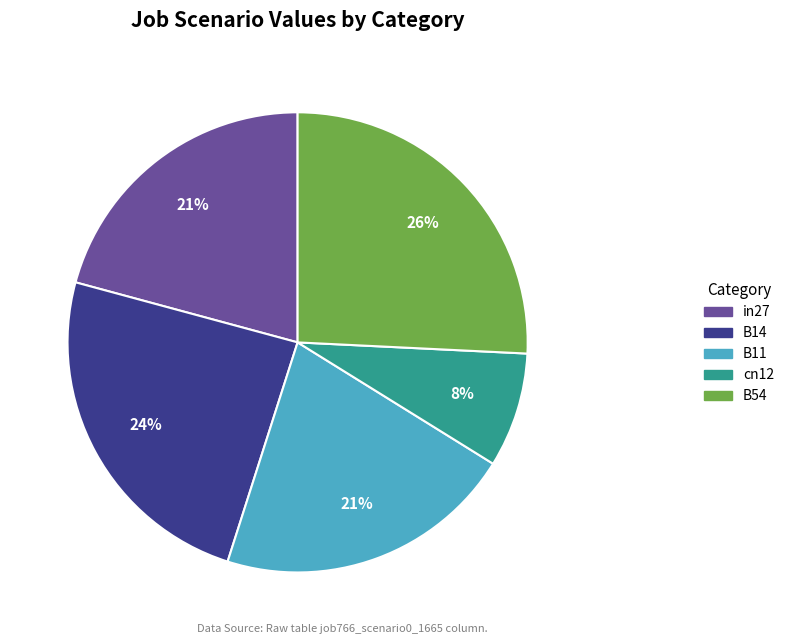

Which category has the biggest portion of the pie?

B54